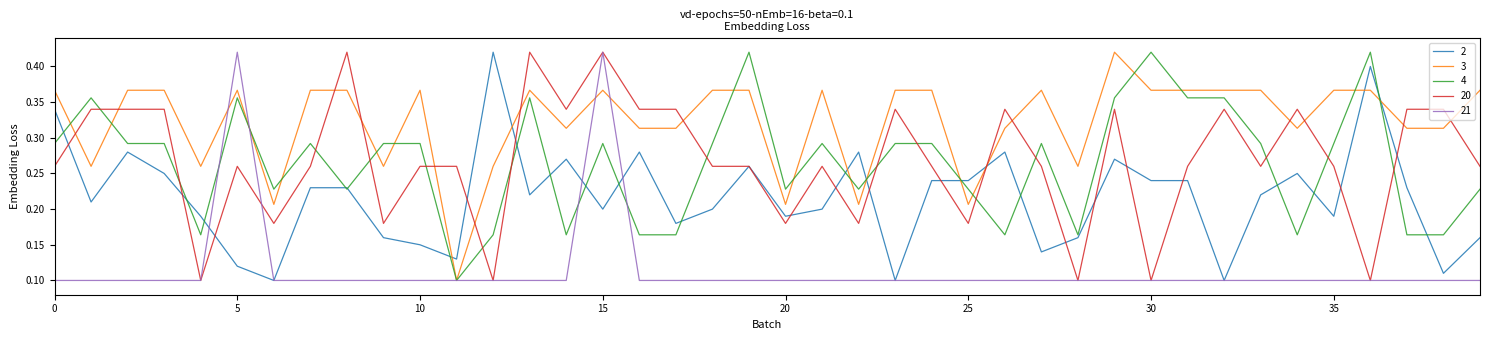

Which series has the largest total across all categories?

3